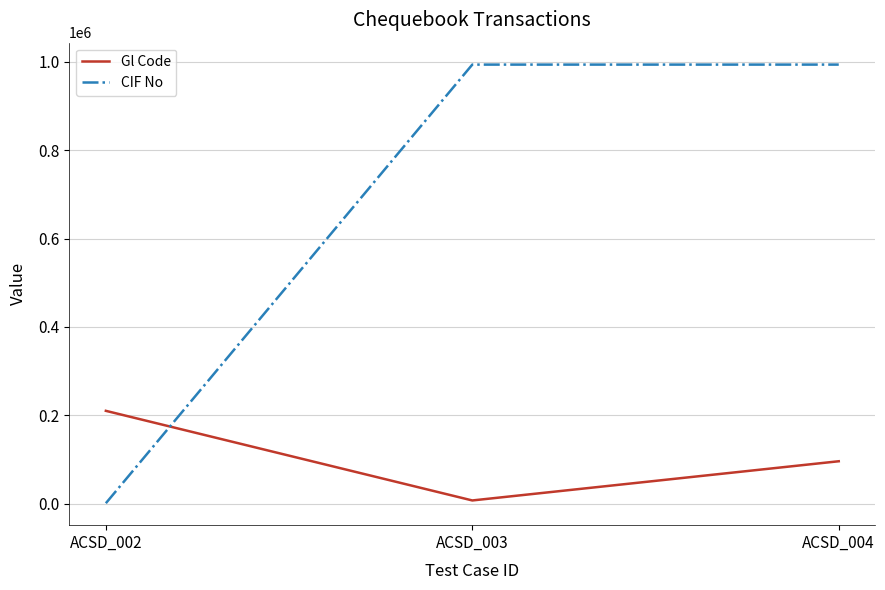

How many series are shown in this chart?

2